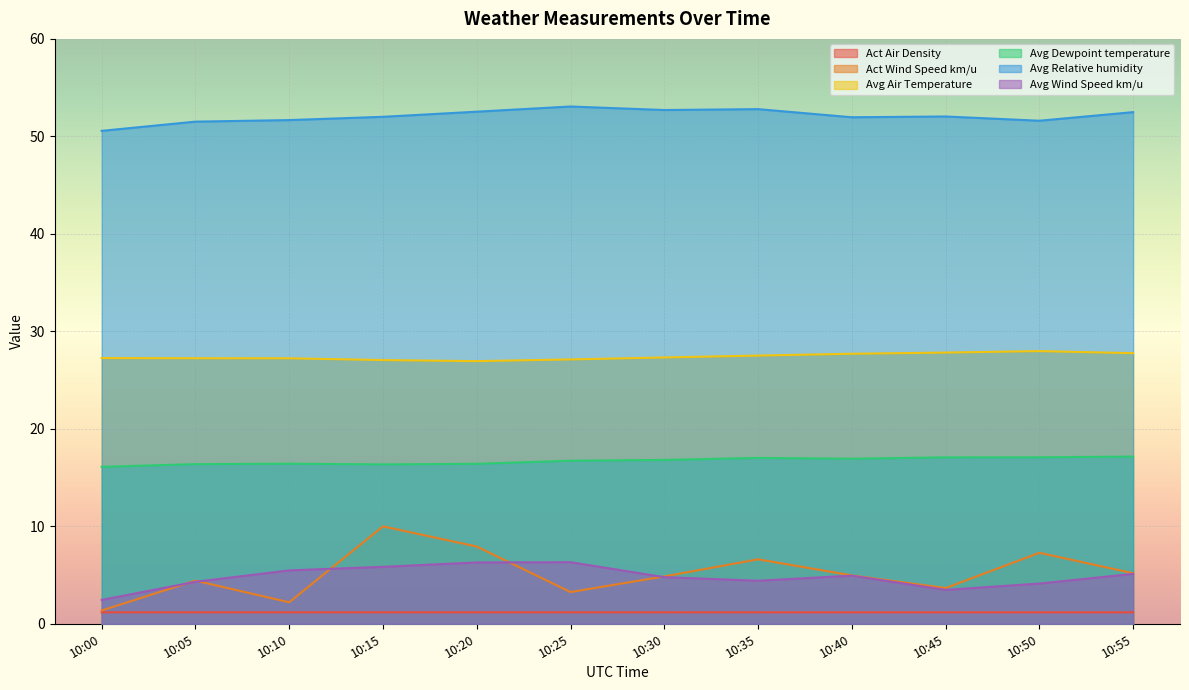

How many lines are shown in the chart?

6